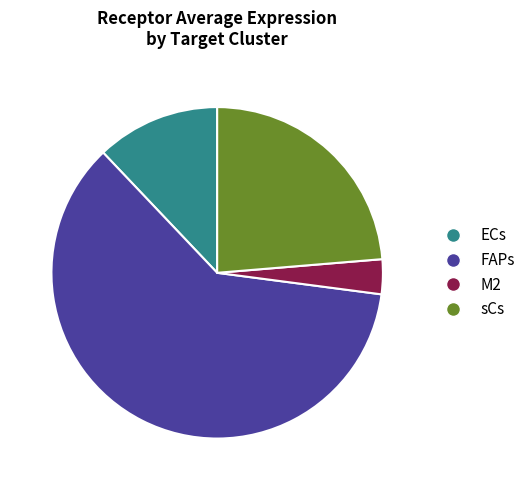

How many slices are in this pie chart?

4